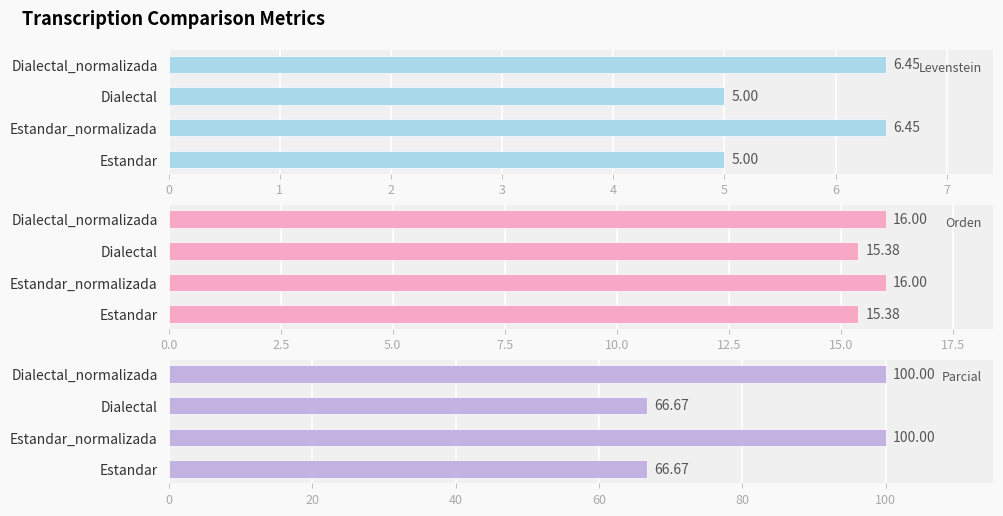

What is the sum of all Levenstein values?

22.9